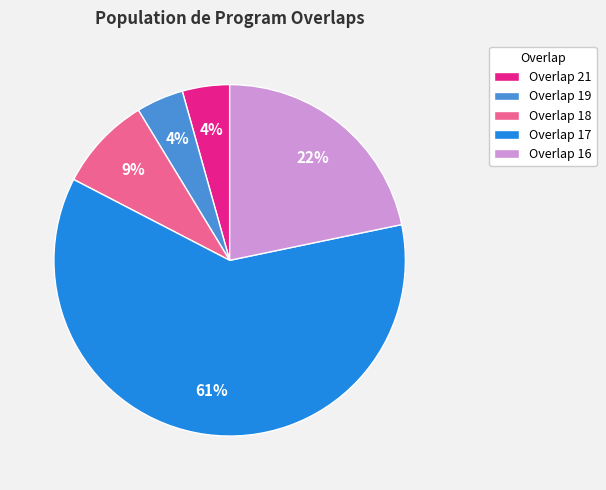

Which has a higher value, Overlap 21 or Overlap 17?

Overlap 17